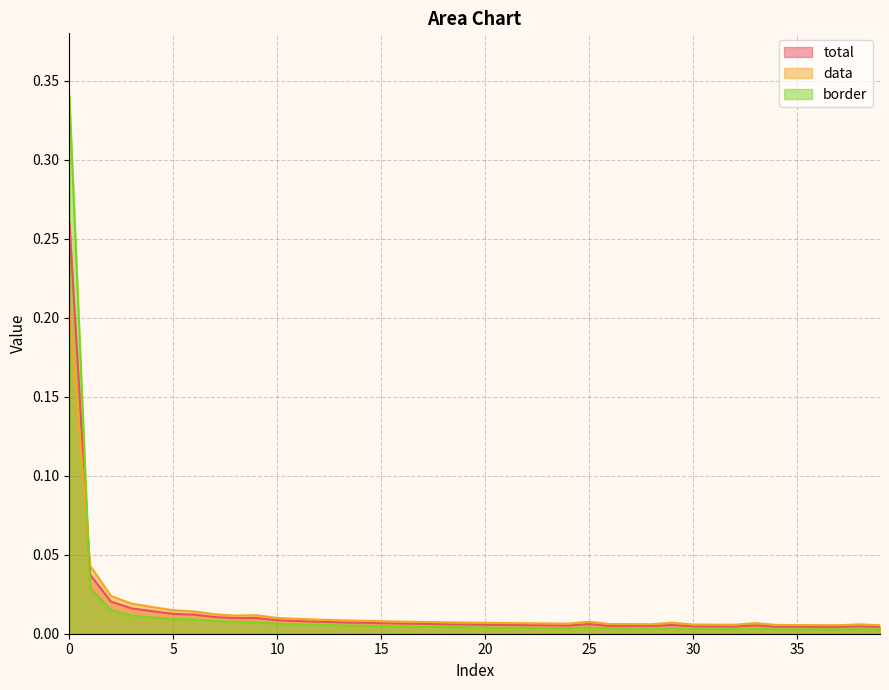

Is it true that total equals 0.0 at 34?

False